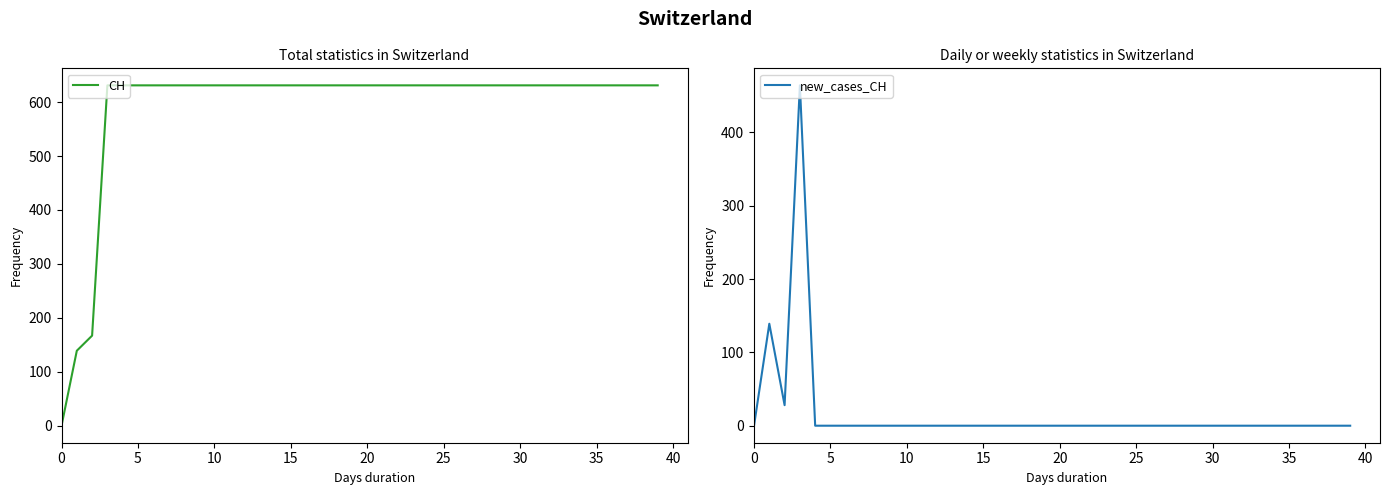

Reading left to right, extract all data points from this chart.

CH: 0	139	167	631	631	631	631	631	631	631	631	631	631	631	631	631	631	631	631	631	631	631	631	631	631	631	631	631	631	631	631	631	631	631	631	631	631	631	631	631
new_cases_CH: 0	139	28	464	0	0	0	0	0	0	0	0	0	0	0	0	0	0	0	0	0	0	0	0	0	0	0	0	0	0	0	0	0	0	0	0	0	0	0	0